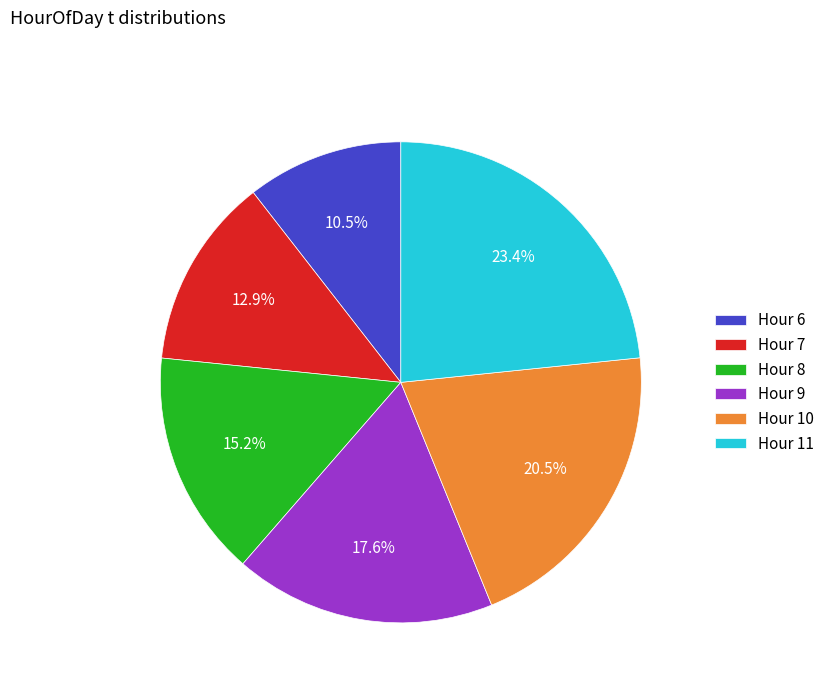

Rank the categories by value from lowest to highest.

Hour 6, Hour 7, Hour 8, Hour 9, Hour 10, Hour 11